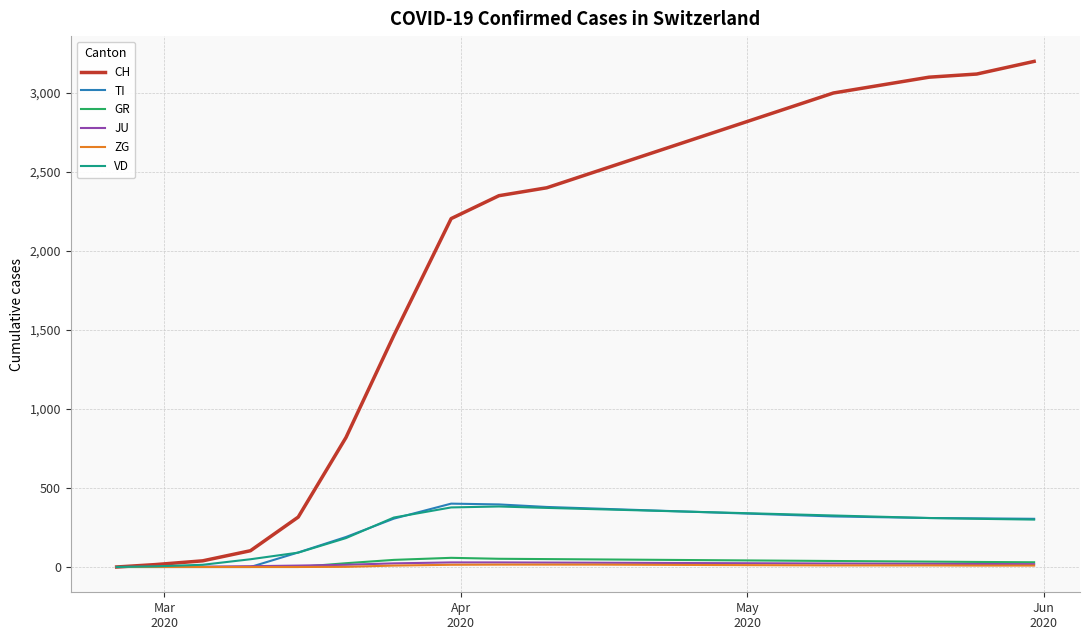

Which series has the largest range (max minus min)?

CH